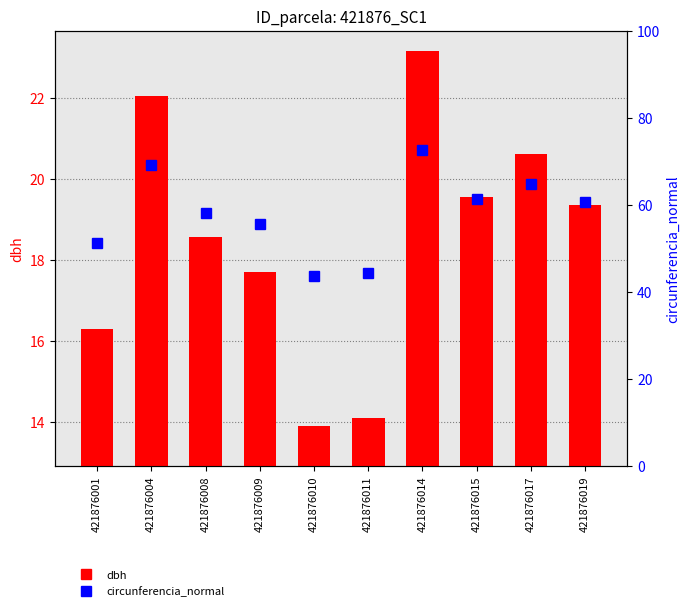

Reading right to left, what are all the values shown in this chart?

dbh: 19.4	20.6	19.6	23.1	14.1	13.9	17.7	18.6	22.1	16.3
circunferencia_normal: 60.8	64.7	61.4	72.7	44.3	43.7	55.6	58.3	69.3	51.2